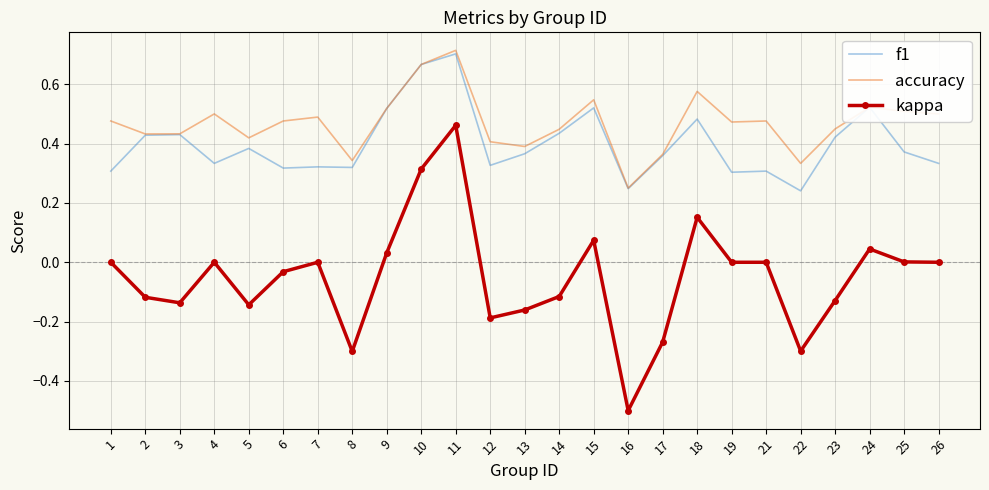

Which series changed the most between 1 and 16?

kappa